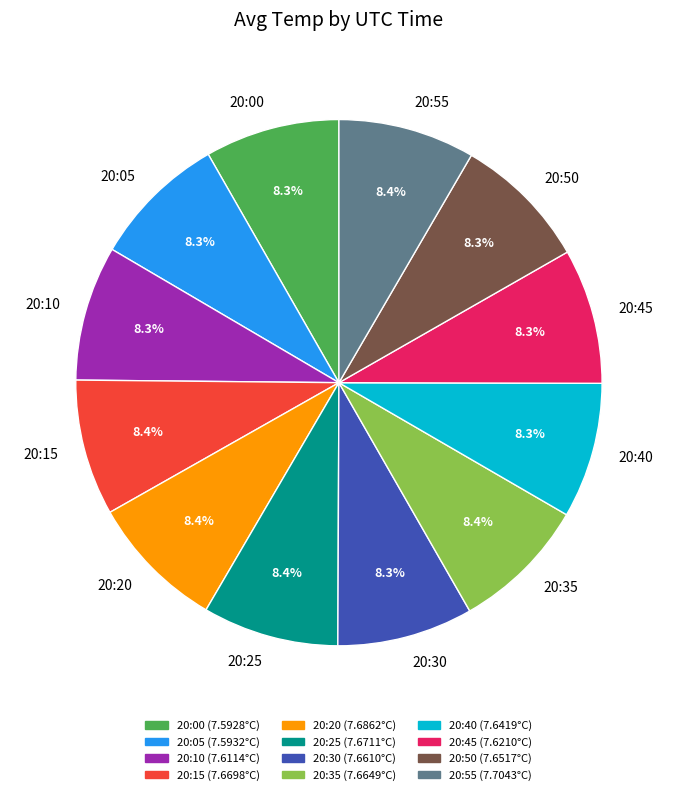

What is the ratio of the value at 20:20 to the value at 20:45?

1.0